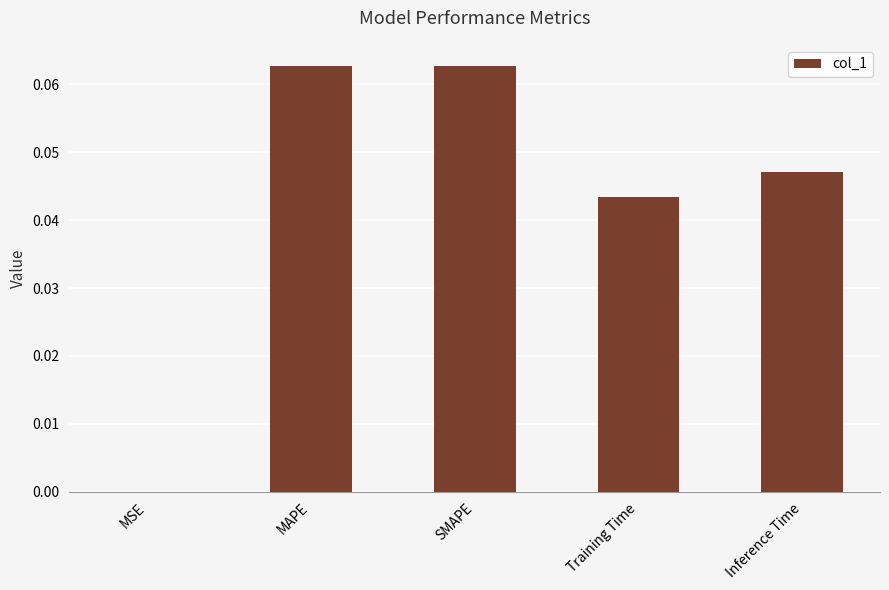

Are the bars horizontal?

No